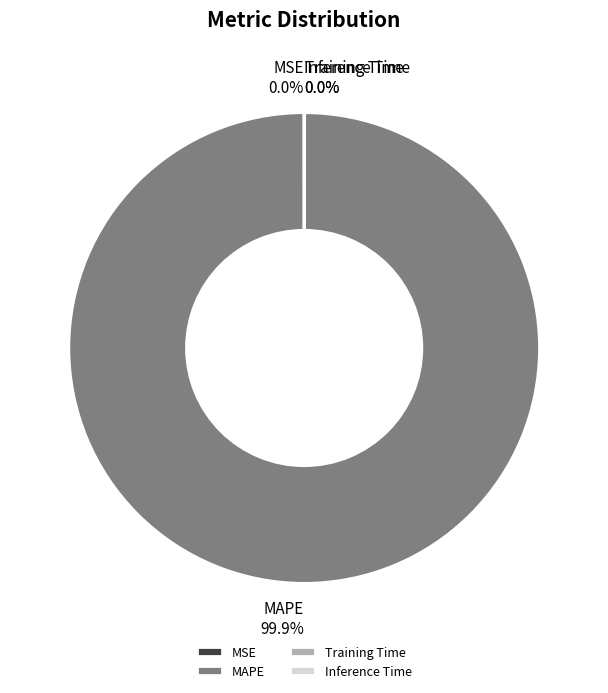

What is the largest slice in the pie chart?

MAPE